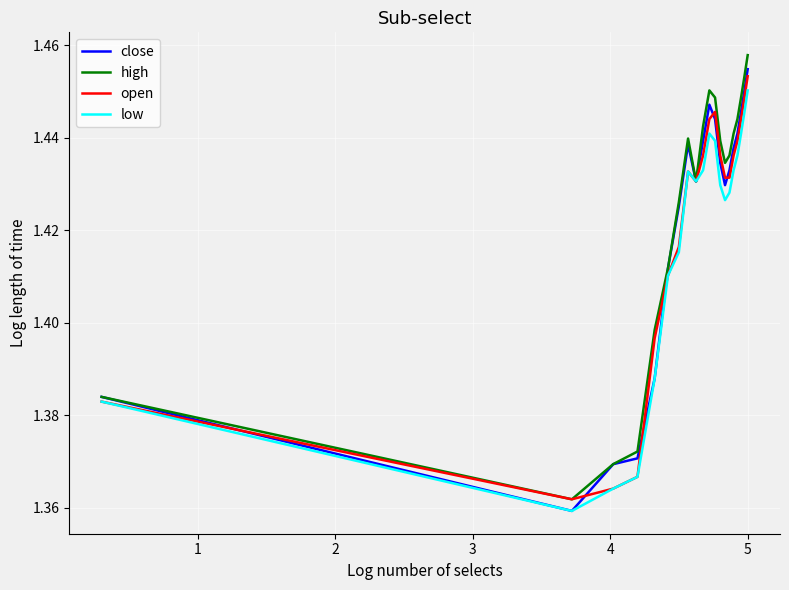

Which series has the widest spread of values?

high